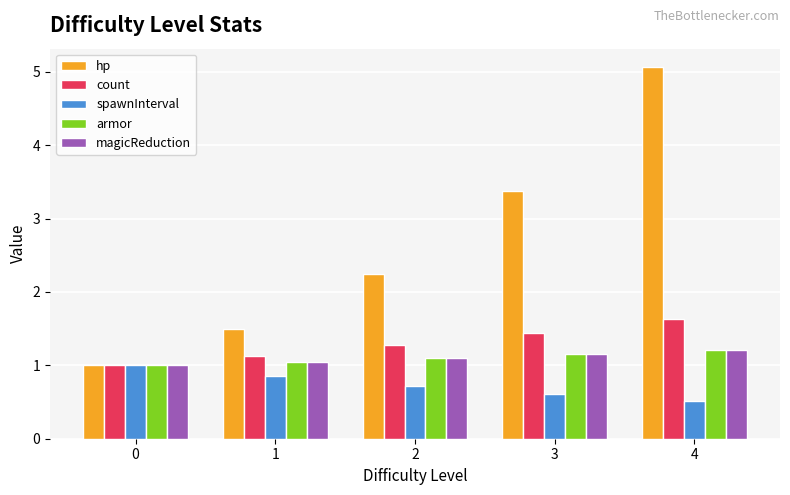

What is the difference between the magicReduction values at 0 and 2?

0.1